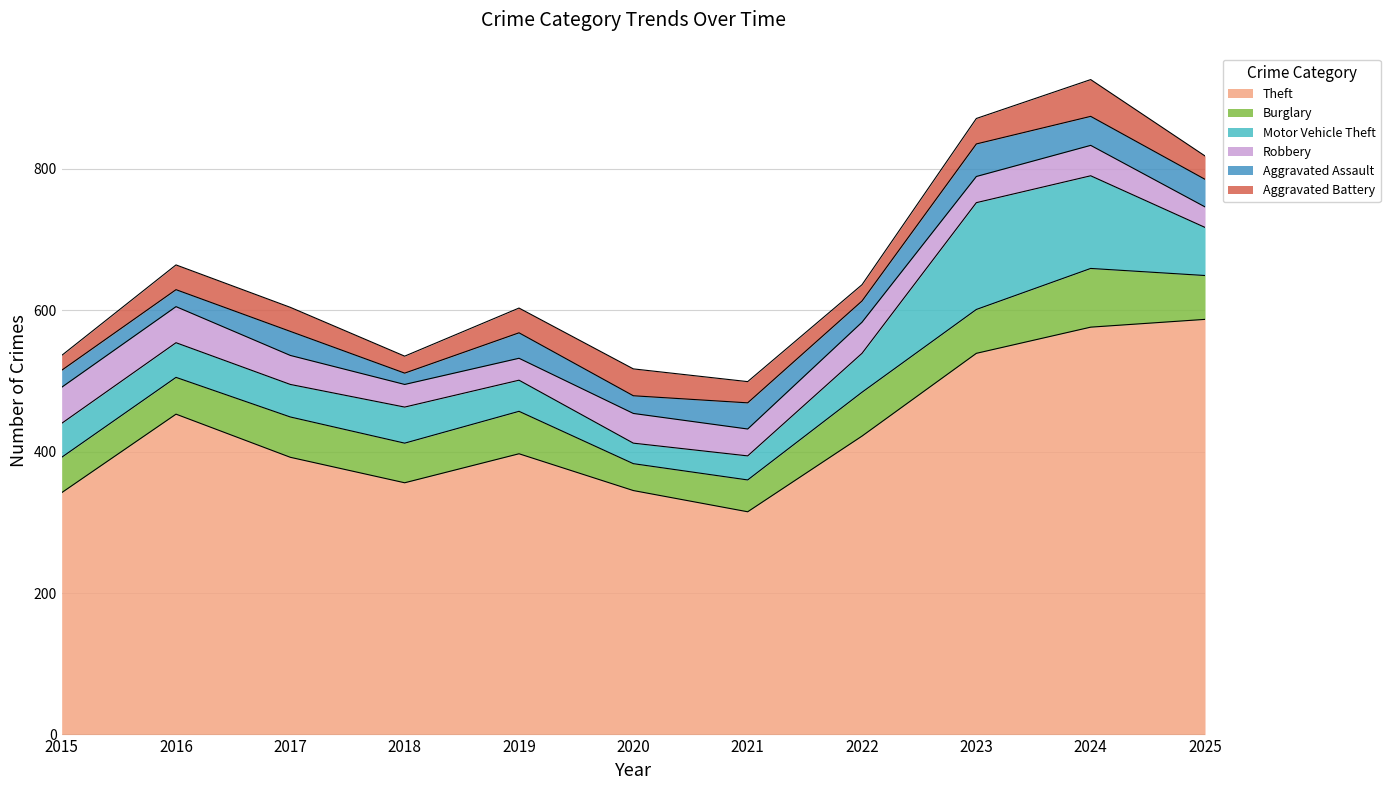

How many lines are shown in the chart?

6